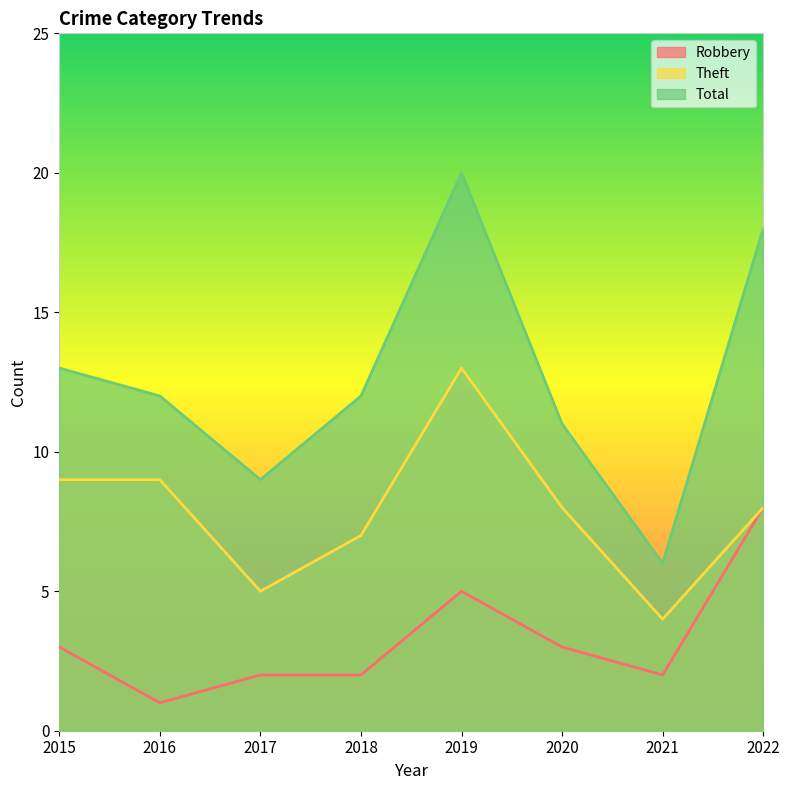

How many data points does each series have?

8